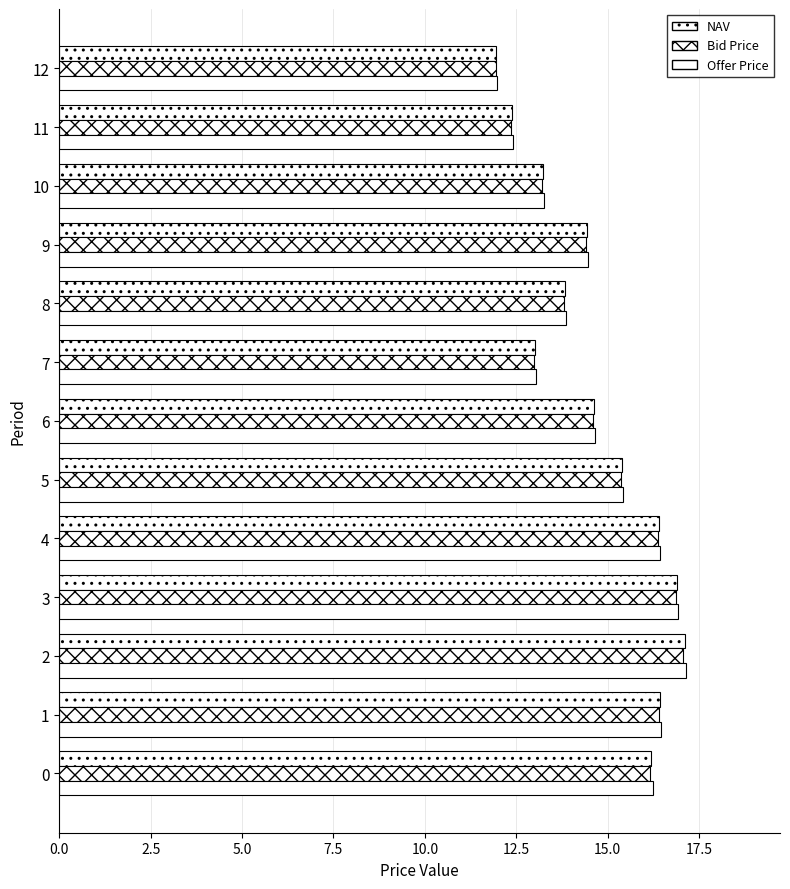

How many data points in Bid Price are above 14?

8